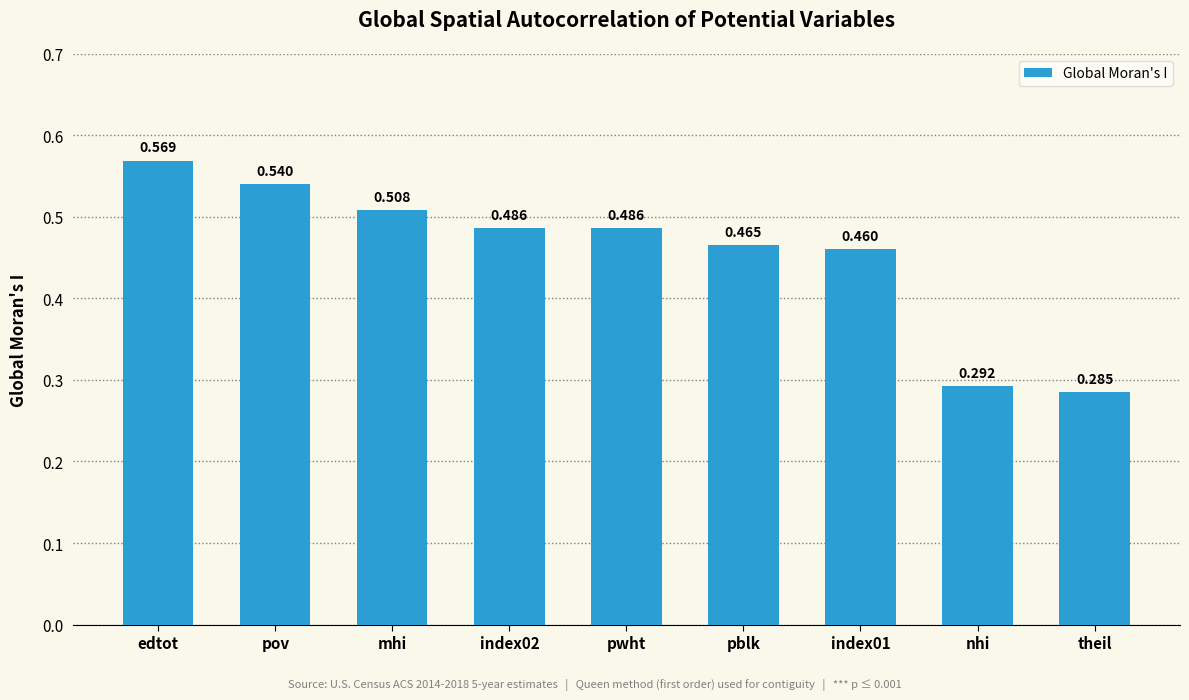

Does the chart contain stacked bars?

No